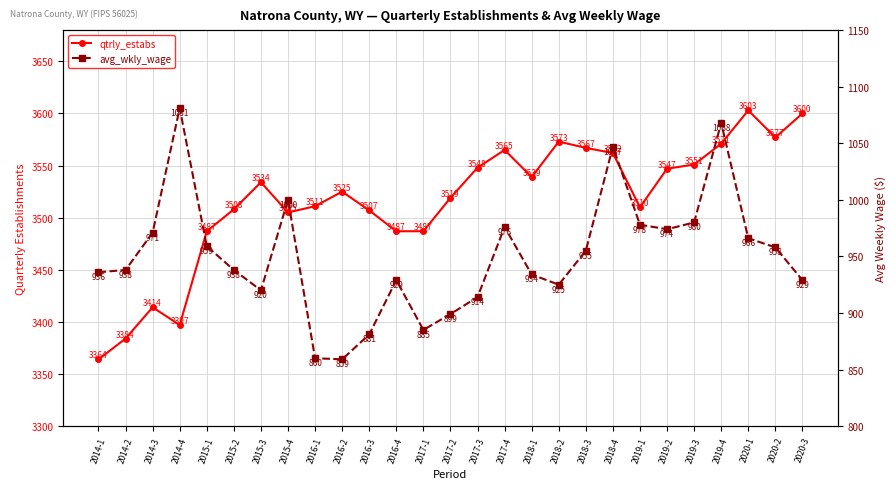

Rank the series by their average value, from highest to lowest.

qtrly_estabs, avg_wkly_wage